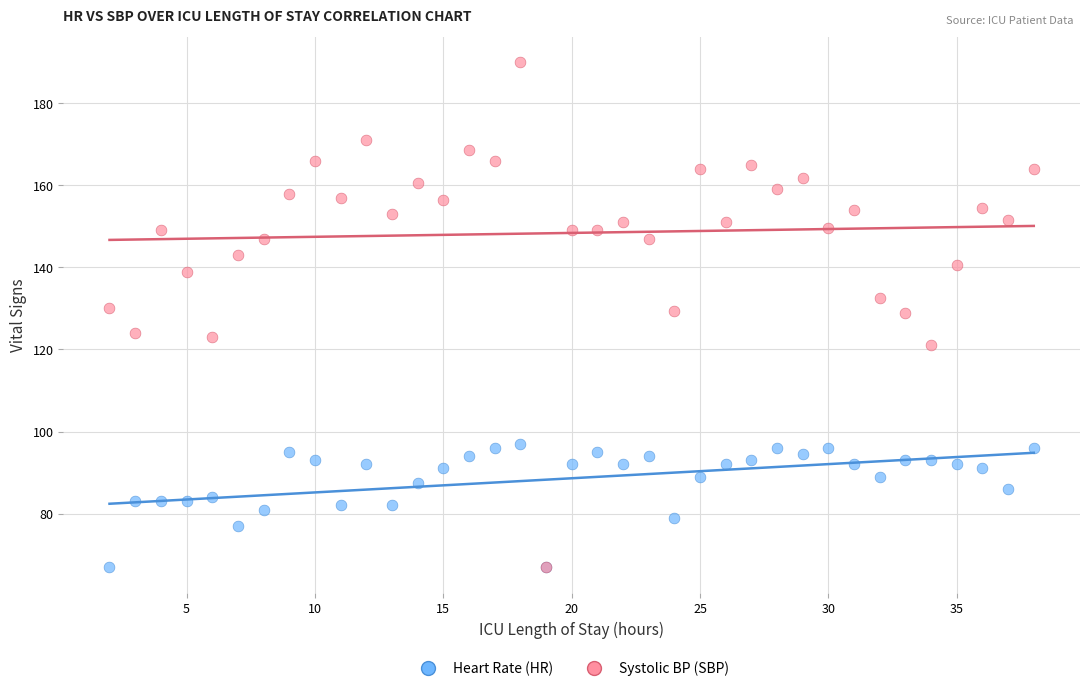

Which series has the widest spread of Y values?

Systolic BP (SBP)